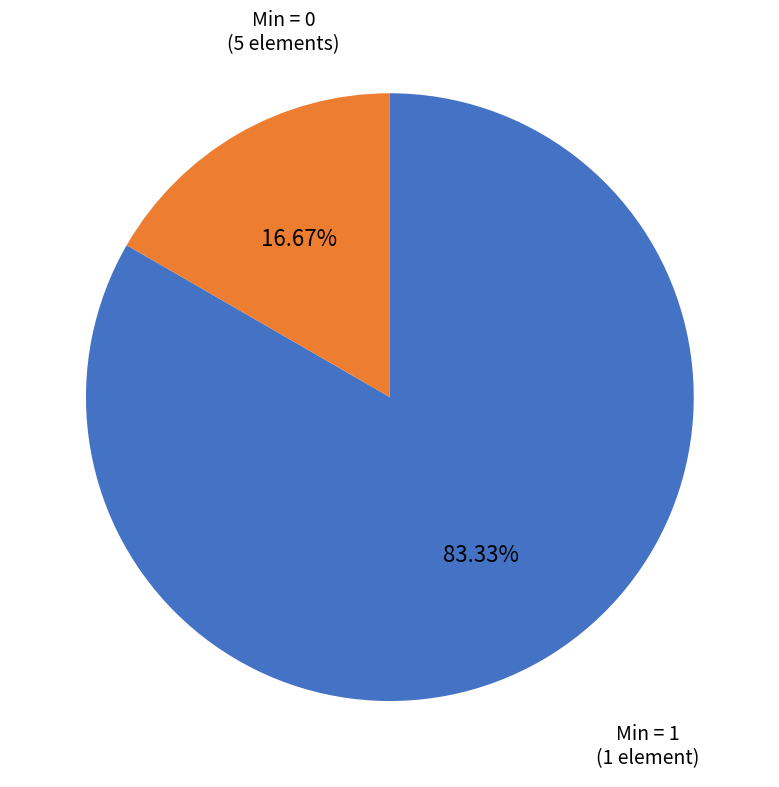

Is there a majority slice in this chart?

Yes